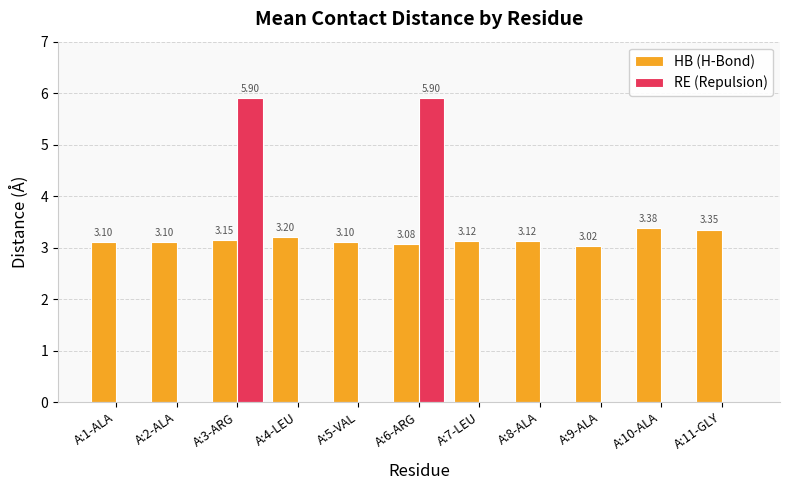

Which series changed the most between A:3-ARG and A:10-ALA?

RE (Repulsion)